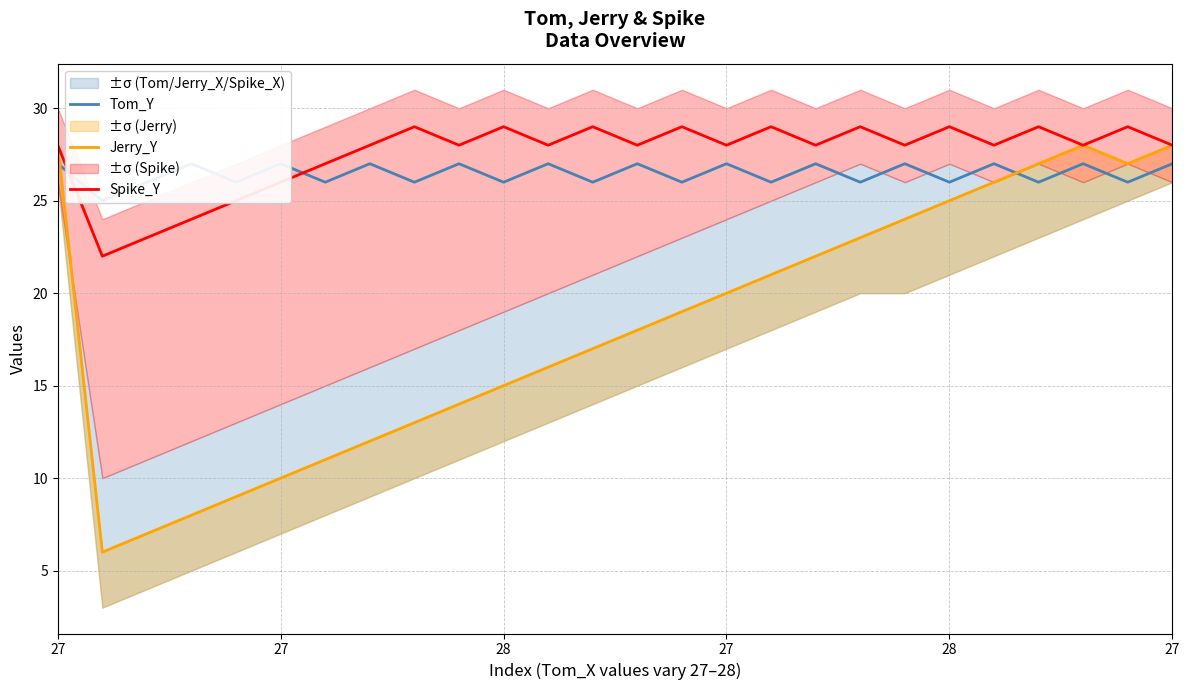

What is the label of the 24th point from the right?

28